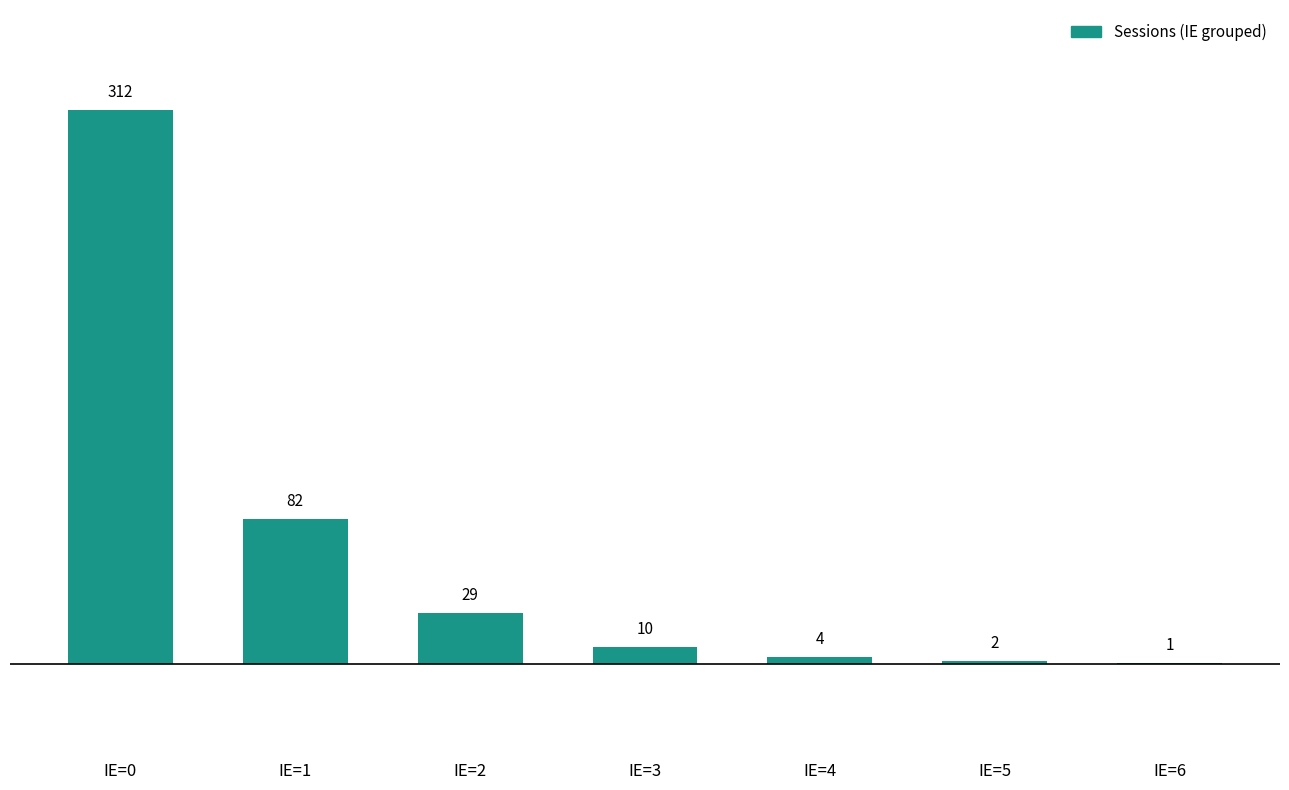

Reading right to left, what are all the values shown in this chart?

1	2	4	10	29	82	312